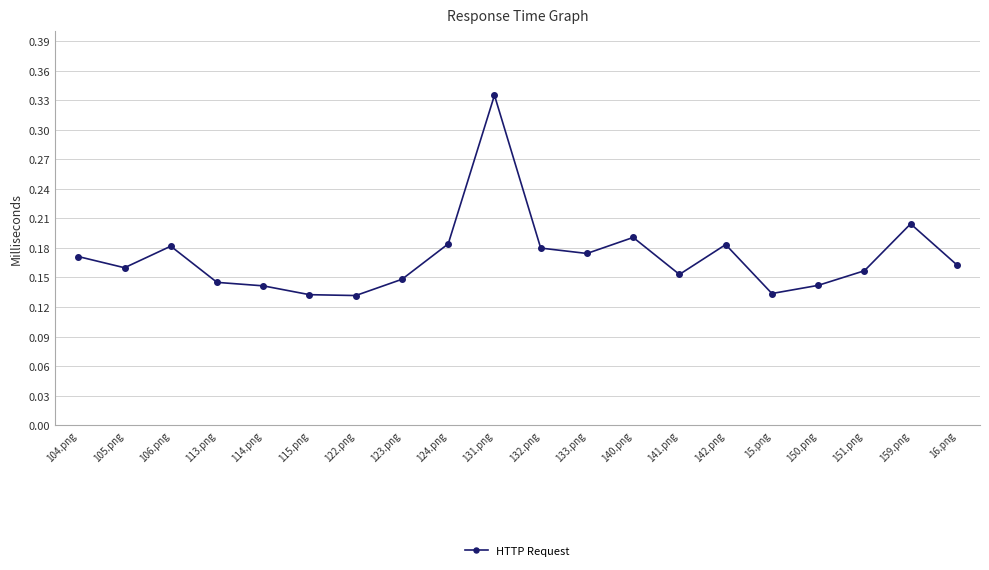

True or false: the data shows 0.0 at 123.png.

False